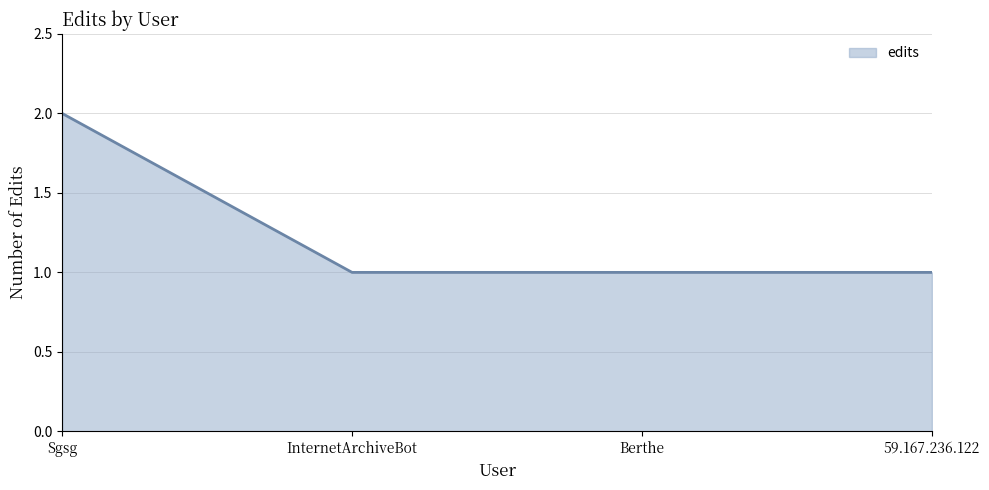

What is the smallest value displayed?

1